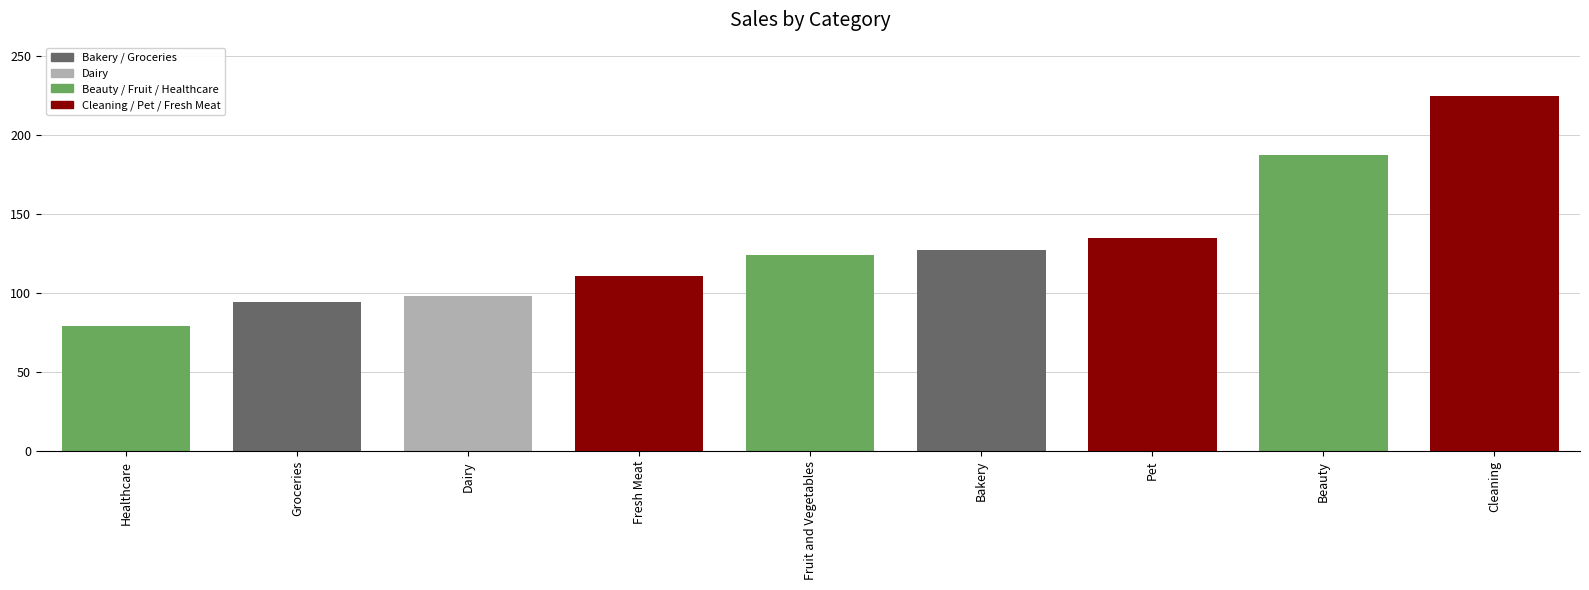

Rank the categories by value from lowest to highest.

Healthcare, Groceries, Dairy, Fresh Meat, Fruit and Vegetables, Bakery, Pet, Beauty, Cleaning